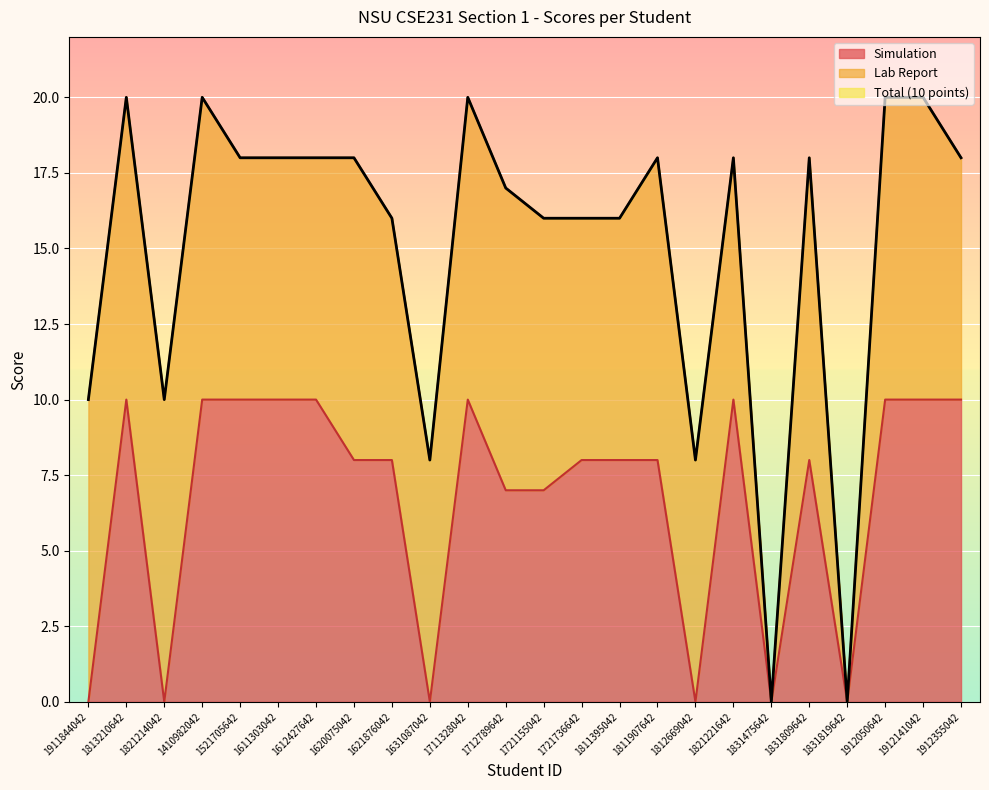

What is the average value of the Simulation series?

7